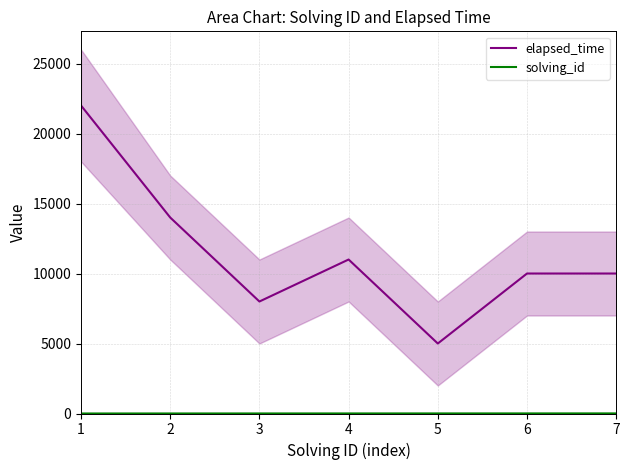

What is the value of the elapsed_time point at the 6th from the left?

10000